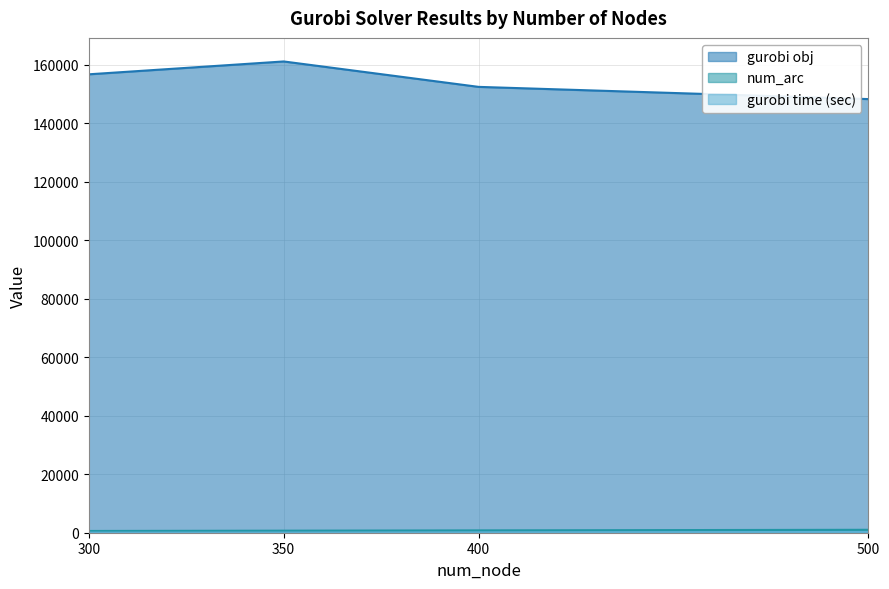

What is the lowest value of the num_arc series?

600.0